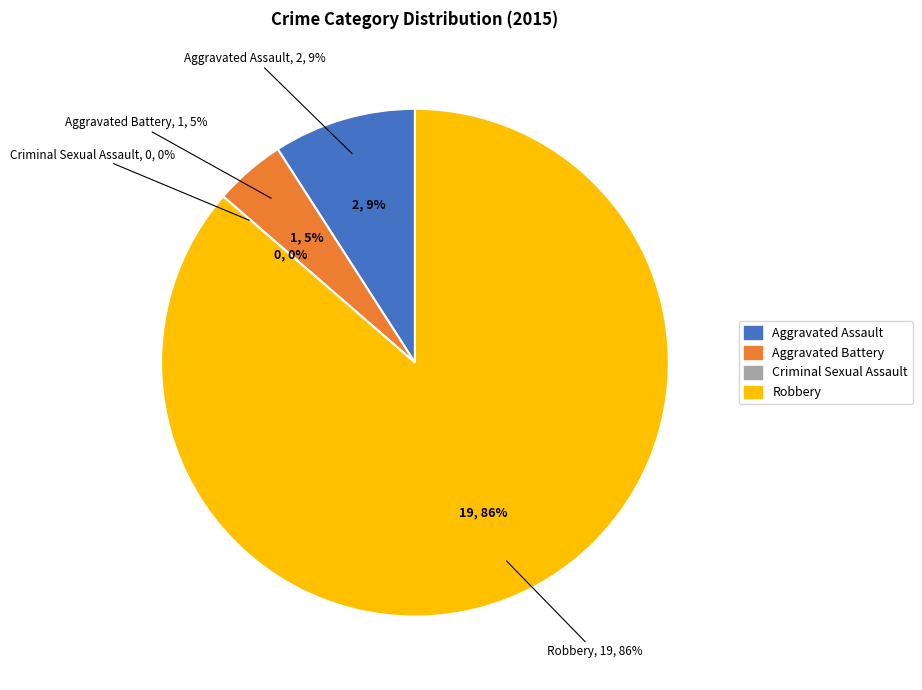

Rank the categories by value from highest to lowest.

Robbery, Aggravated Assault, Aggravated Battery, Criminal Sexual Assault